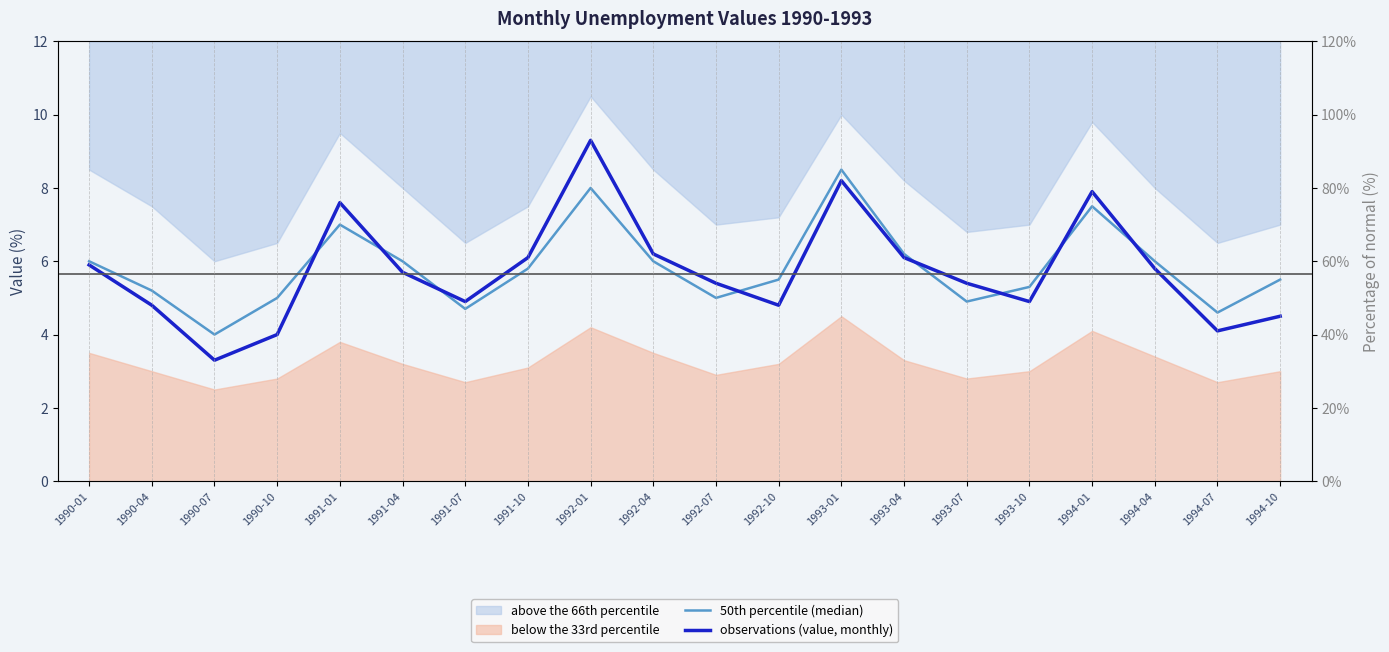

What position from the right is 1991-04?

15